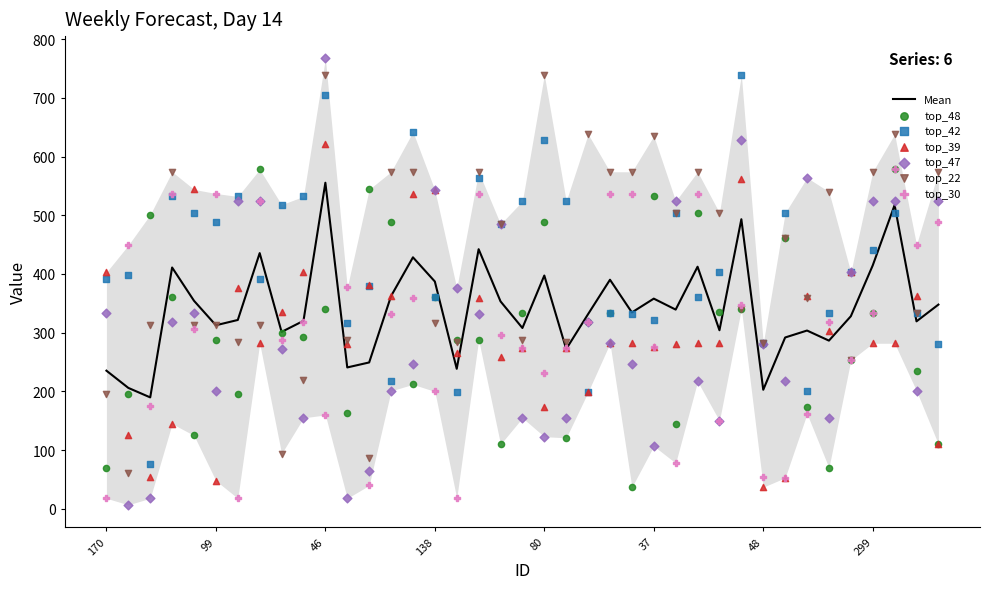

At how many categories does at least one series exceed 394?

36